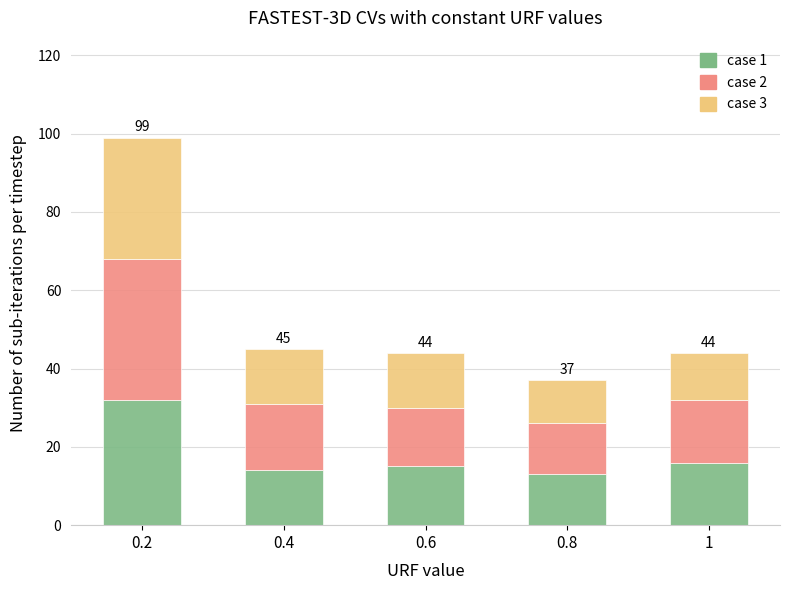

What is the total value across all series at 1?

44